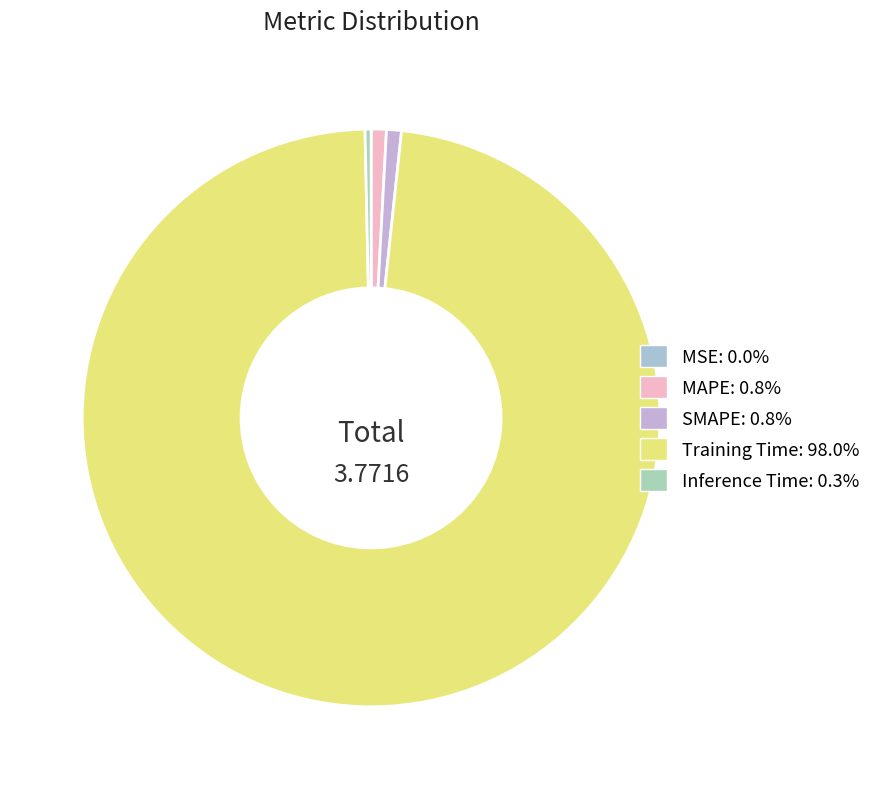

Which slice is the largest?

Training Time